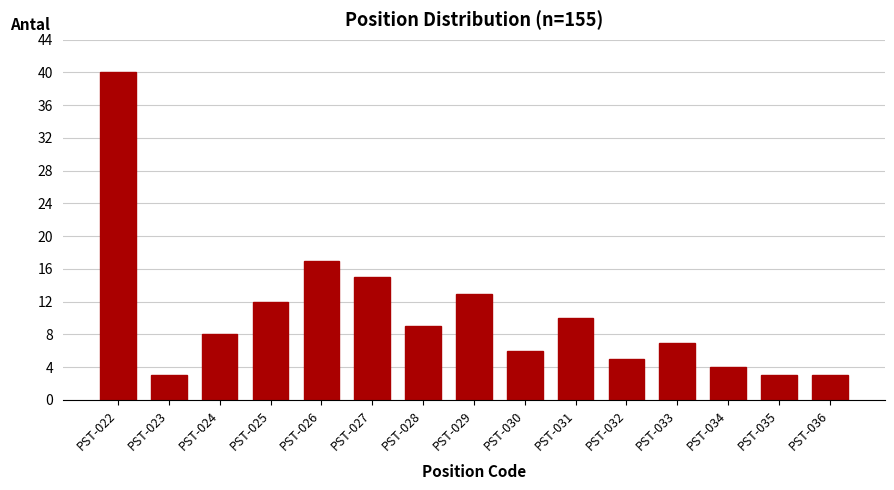

Reading right to left, transcribe all the data shown in this chart.

PST-036=3	PST-035=3	PST-034=4	PST-033=7	PST-032=5	PST-031=10	PST-030=6	PST-029=13	PST-028=9	PST-027=15	PST-026=17	PST-025=12	PST-024=8	PST-023=3	PST-022=40